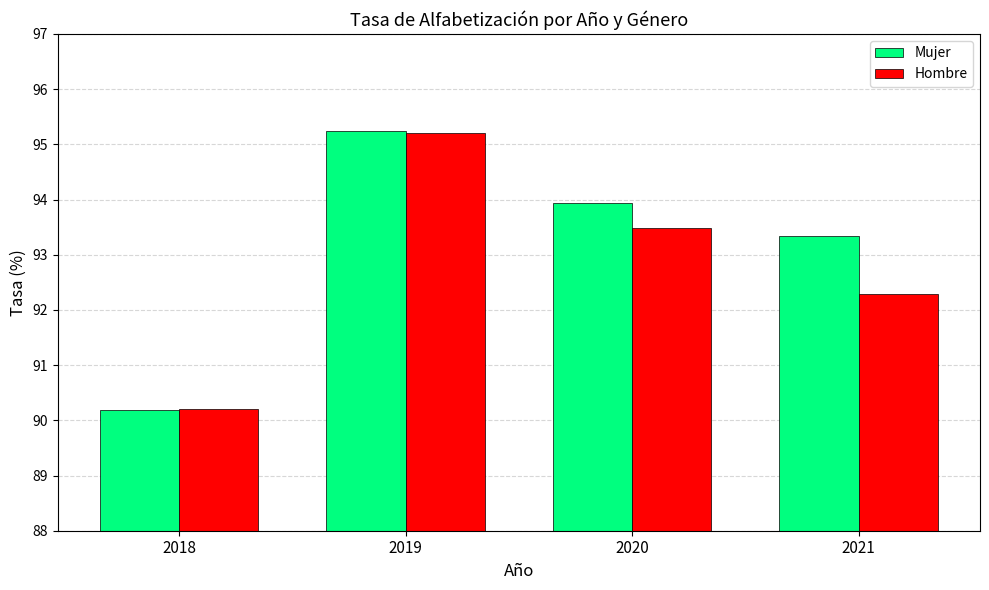

What is the difference between the maximum and minimum values in the Mujer series?

5.0